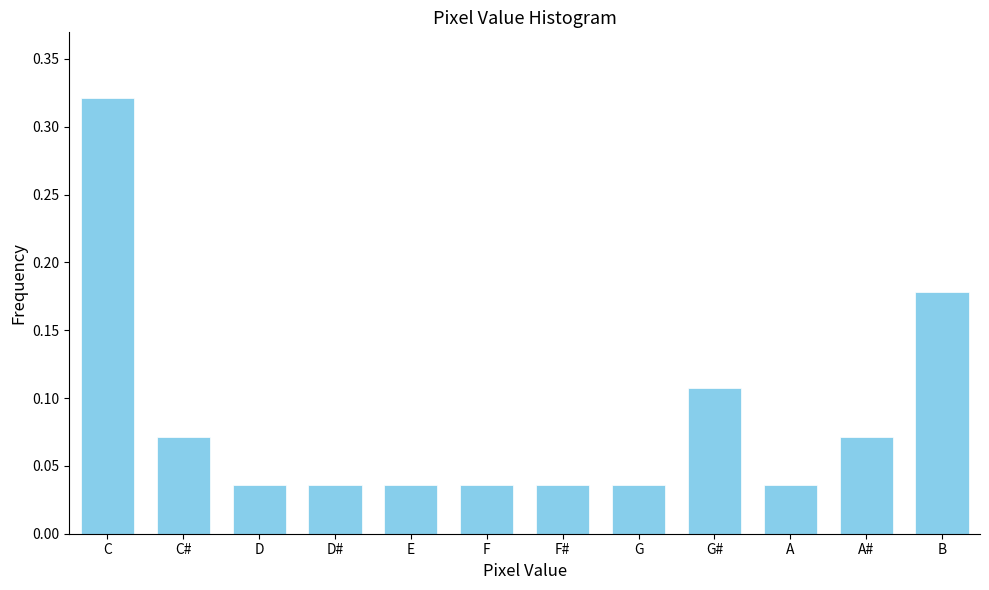

What position from the right is A?

3